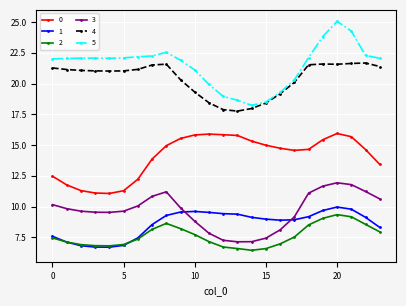

What is the minimum value for 3?

7.1